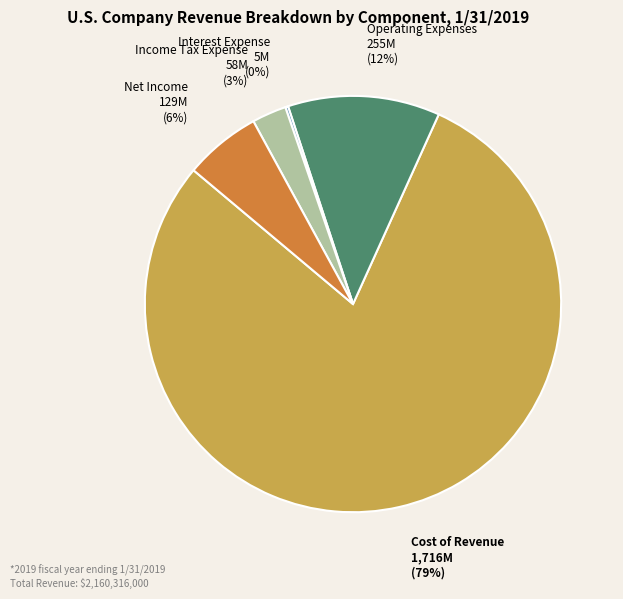

To the nearest percent, what is the combined percentage of Operating Expenses and Cost of Revenue?

91%